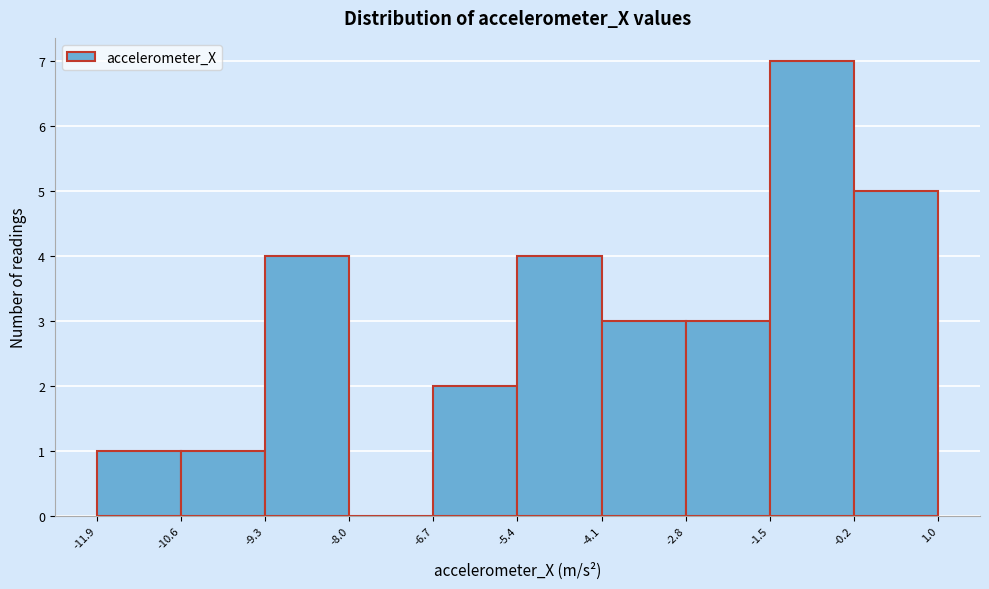

Over which range of the x-axis is the bar tallest?

-1.5 to -0.2